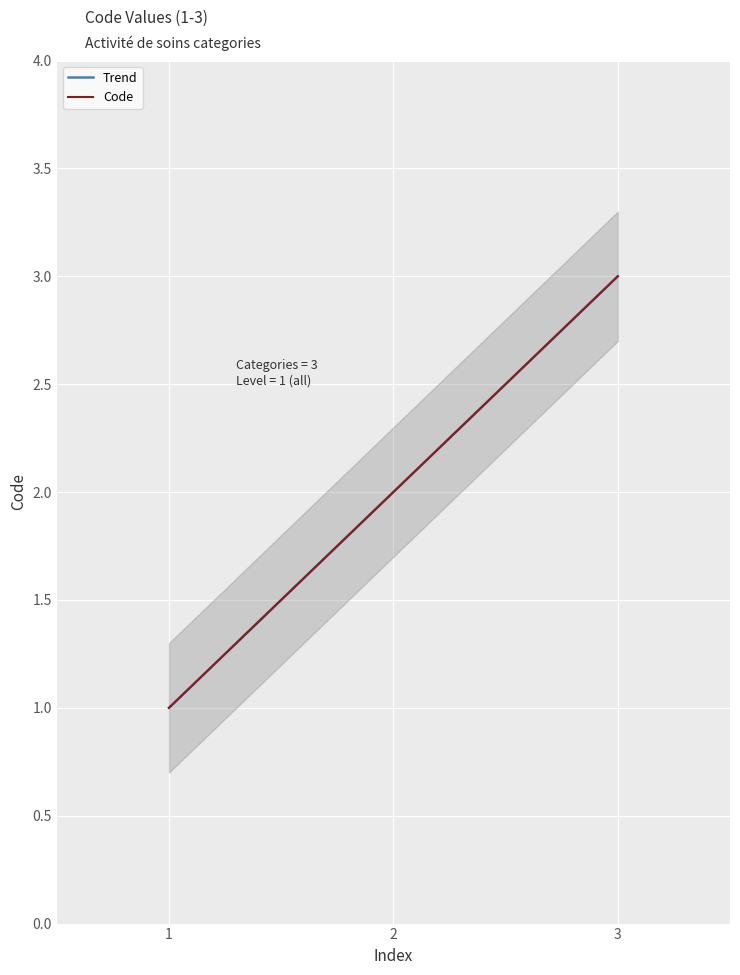

The value of Code at 1 is 1. True or false?

True